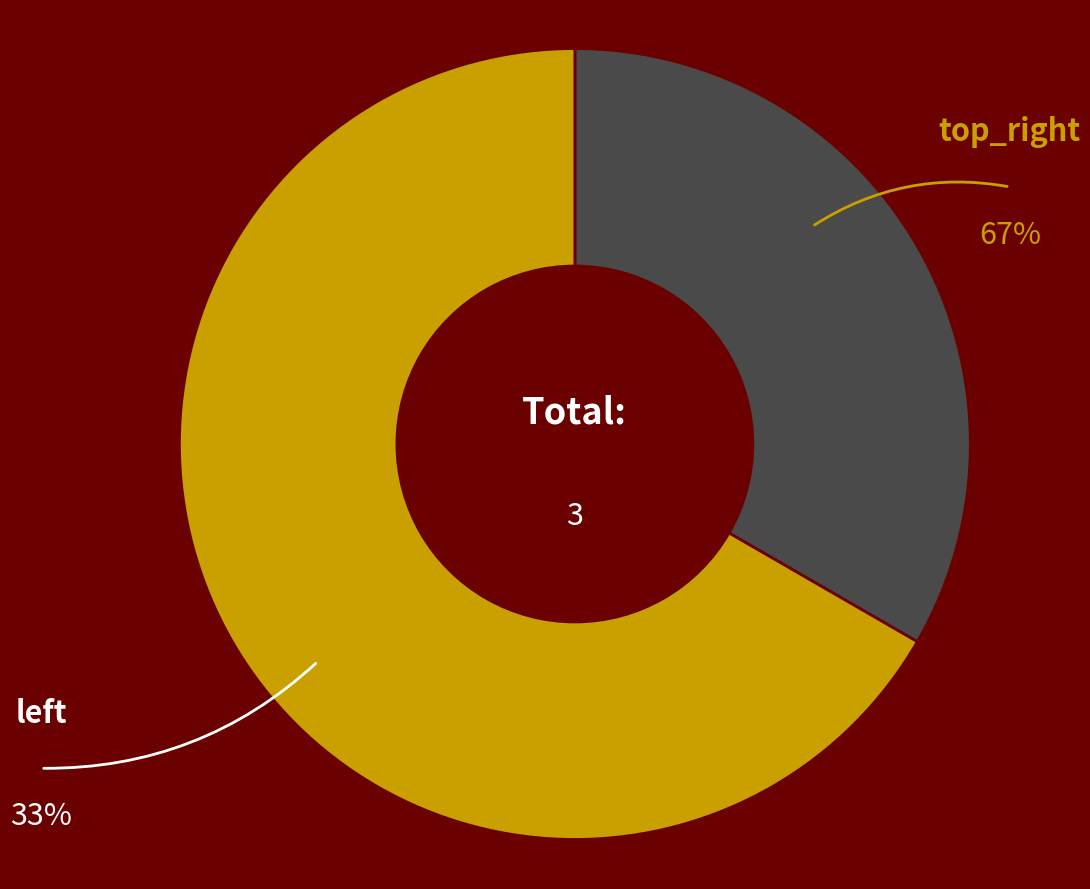

What percentage is NOT represented by top_right?

33.3%